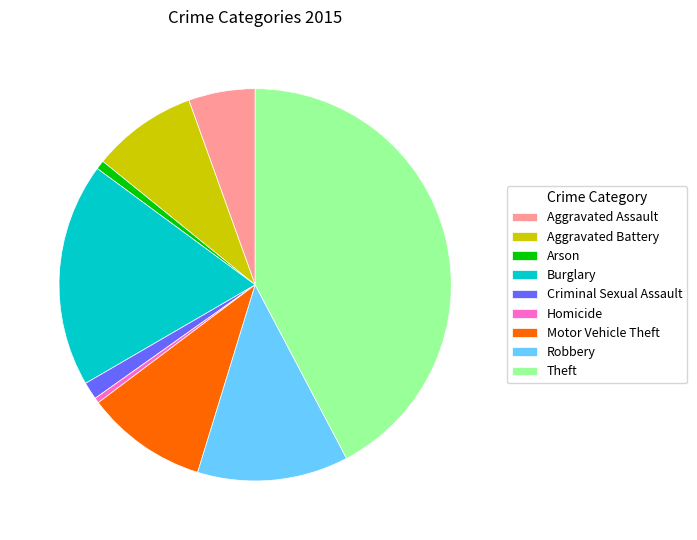

Is there a majority slice in this chart?

No